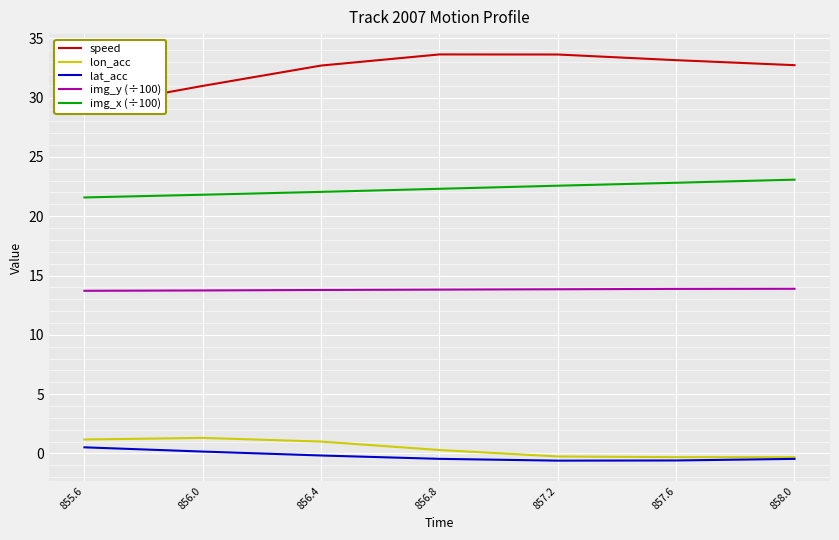

What is the lowest value of the speed series?

29.2